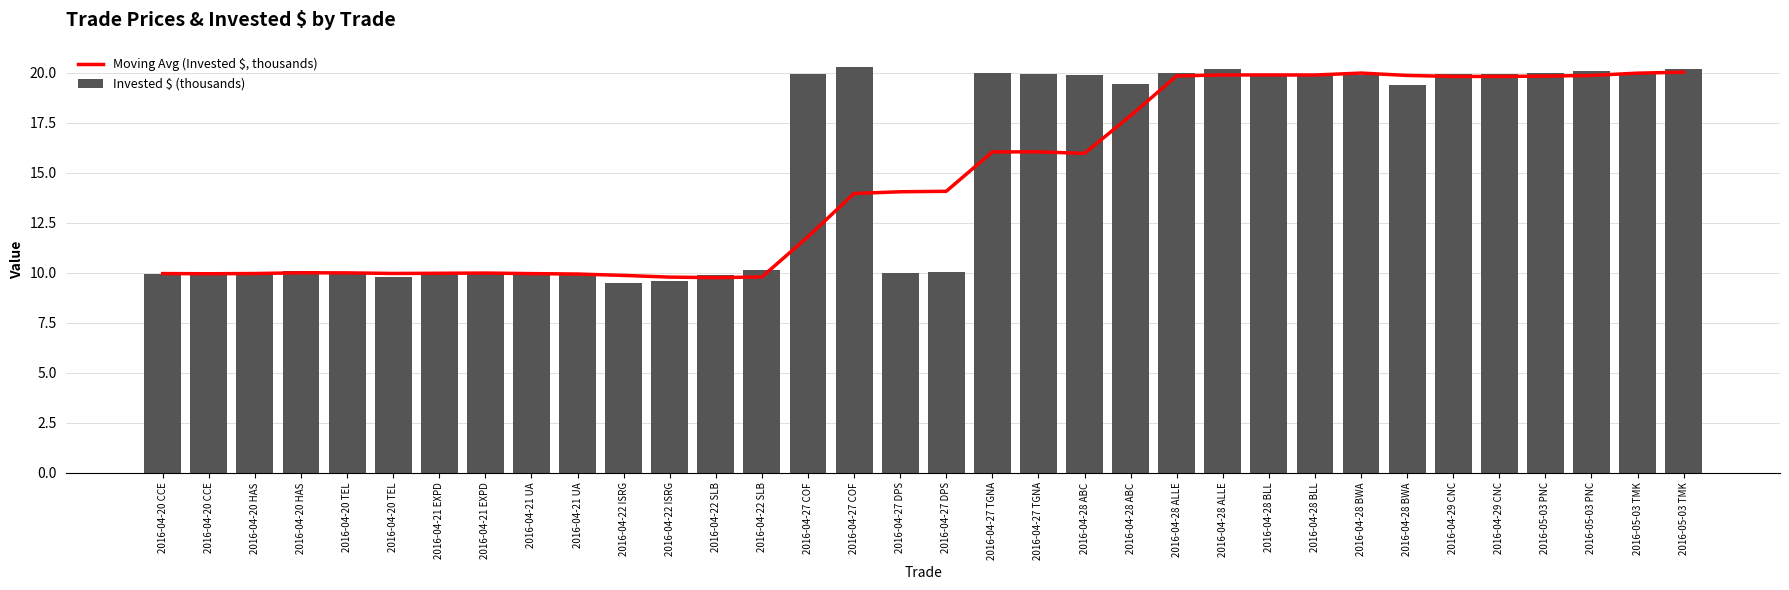

Reading right to left, what are all the values shown in this chart?

Moving Avg (Invested $, thousands): 2016-05-03 TMK=20.0	2016-05-03 TMK=20.0	2016-05-03 PNC=19.9	2016-05-03 PNC=19.8	2016-04-29 CNC=19.8	2016-04-29 CNC=19.8	2016-04-28 BWA=19.9	2016-04-28 BWA=20.0	2016-04-28 BLL=19.9	2016-04-28 BLL=19.9	2016-04-28 ALLE=19.9	2016-04-28 ALLE=19.9	2016-04-28 ABC=17.9	2016-04-28 ABC=16.0	2016-04-27 TGNA=16.0	2016-04-27 TGNA=16.0	2016-04-27 DPS=14.1	2016-04-27 DPS=14.1	2016-04-27 COF=14.0	2016-04-27 COF=11.8	2016-04-22 SLB=9.8	2016-04-22 SLB=9.8	2016-04-22 ISRG=9.8	2016-04-22 ISRG=9.9	2016-04-21 UA=9.9	2016-04-21 UA=10.0	2016-04-21 EXPD=10.0	2016-04-21 EXPD=10.0	2016-04-20 TEL=10.0	2016-04-20 TEL=10.0	2016-04-20 HAS=10.0	2016-04-20 HAS=10.0	2016-04-20 CCE=9.9	2016-04-20 CCE=10.0
Invested $ (thousands): 2016-05-03 TMK=20.2	2016-05-03 TMK=20.0	2016-05-03 PNC=20.1	2016-05-03 PNC=20.0	2016-04-29 CNC=19.9	2016-04-29 CNC=20.0	2016-04-28 BWA=19.4	2016-04-28 BWA=19.9	2016-04-28 BLL=19.9	2016-04-28 BLL=20.0	2016-04-28 ALLE=20.2	2016-04-28 ALLE=20.0	2016-04-28 ABC=19.4	2016-04-28 ABC=19.9	2016-04-27 TGNA=19.9	2016-04-27 TGNA=20.0	2016-04-27 DPS=10.0	2016-04-27 DPS=10.0	2016-04-27 COF=20.3	2016-04-27 COF=19.9	2016-04-22 SLB=10.1	2016-04-22 SLB=9.9	2016-04-22 ISRG=9.6	2016-04-22 ISRG=9.5	2016-04-21 UA=9.9	2016-04-21 UA=10.0	2016-04-21 EXPD=10.0	2016-04-21 EXPD=10.0	2016-04-20 TEL=9.8	2016-04-20 TEL=10.0	2016-04-20 HAS=10.1	2016-04-20 HAS=10.0	2016-04-20 CCE=9.9	2016-04-20 CCE=10.0